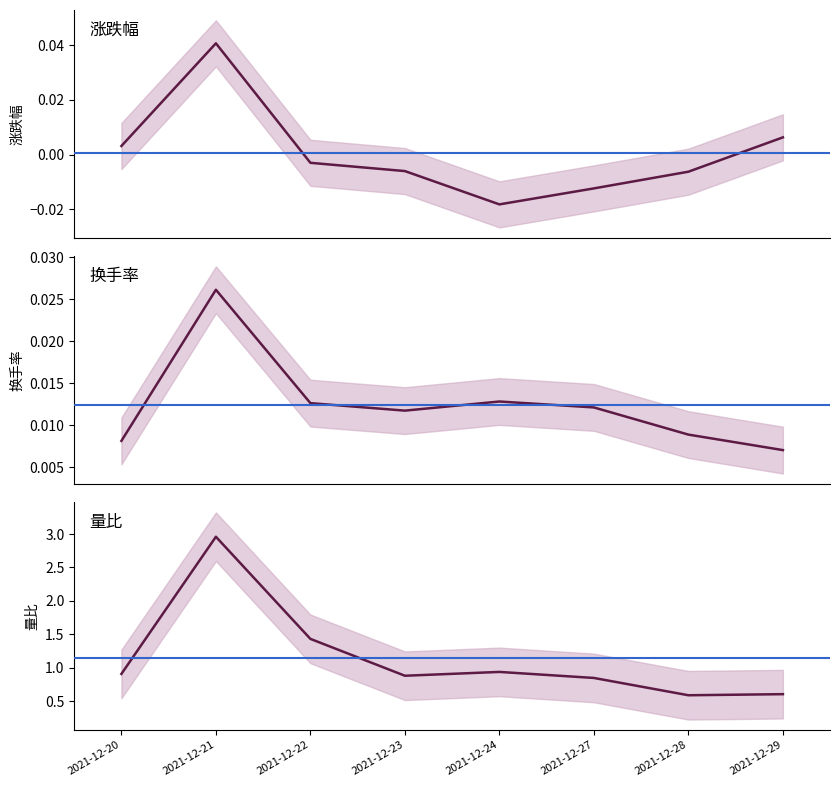

List the series in order of their peak value, highest first.

量比, 涨跌幅, 换手率